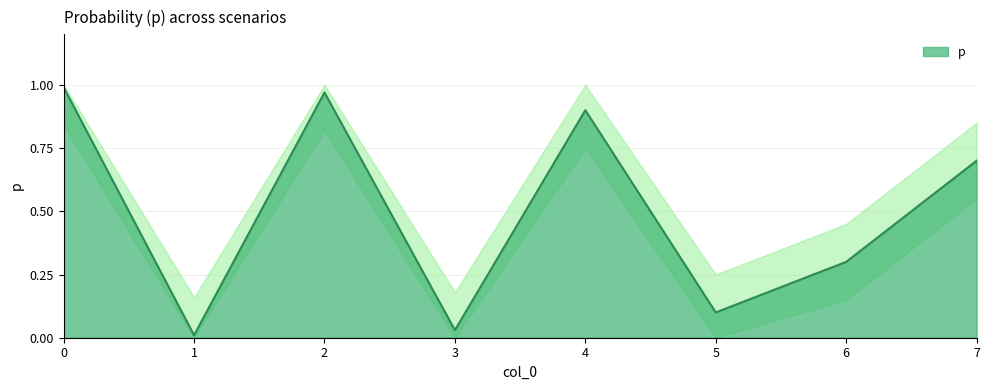

Where is the data nearest to the value 0?

1